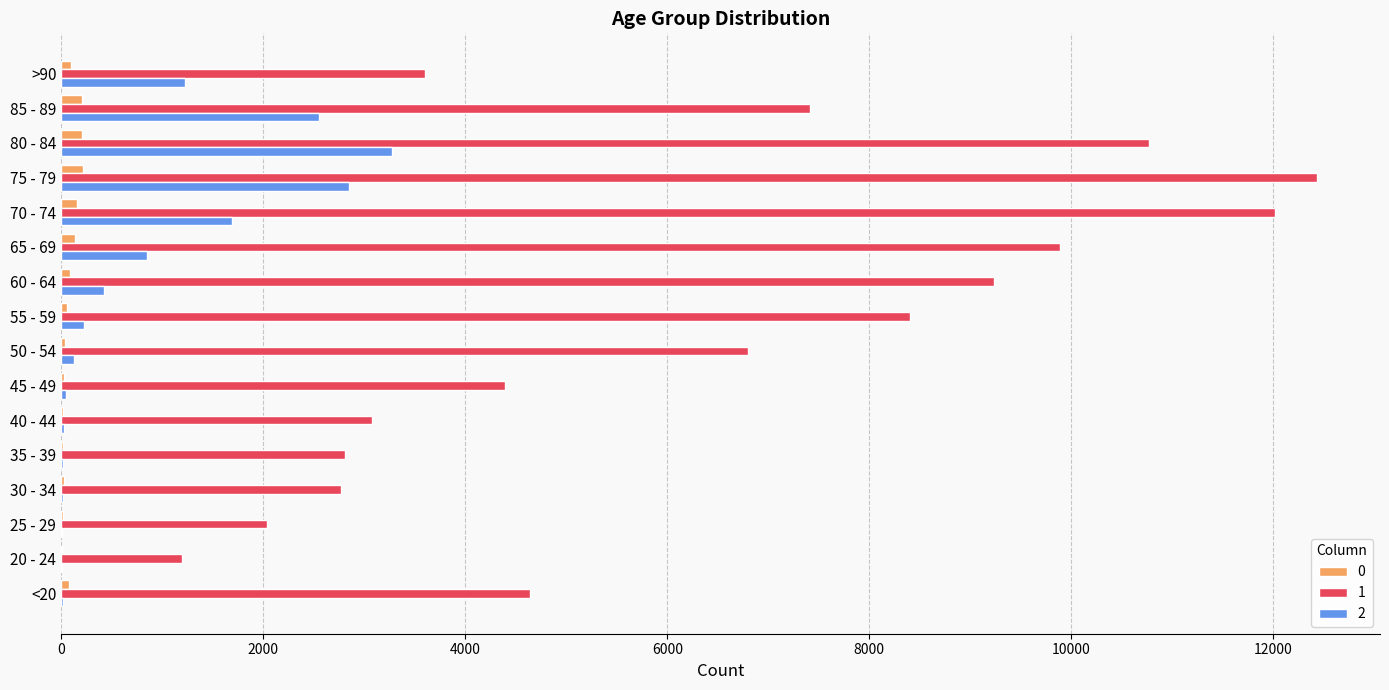

What is the total value across all series at 40 - 44?

3122